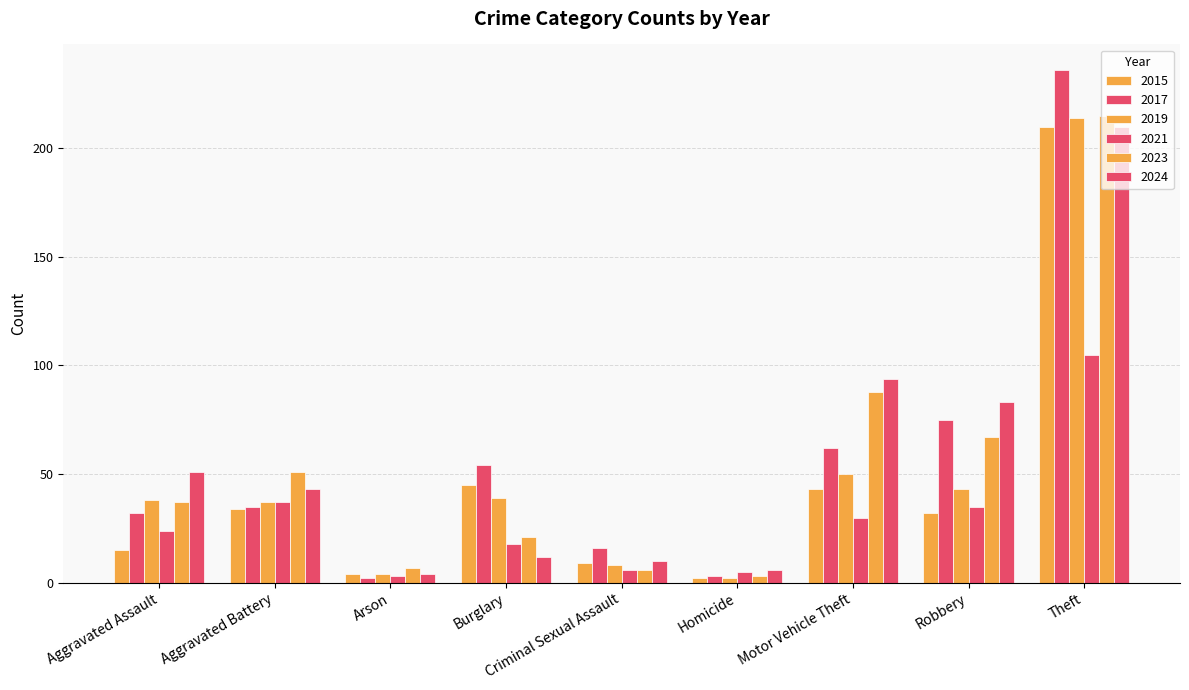

What is the lowest value of the 2023 series?

3